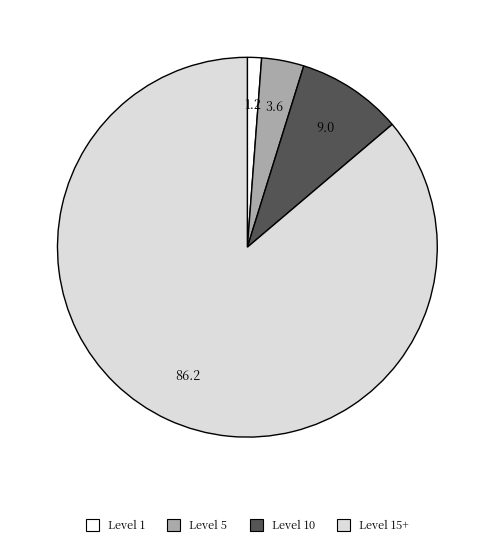

How many segments does this pie chart have?

4